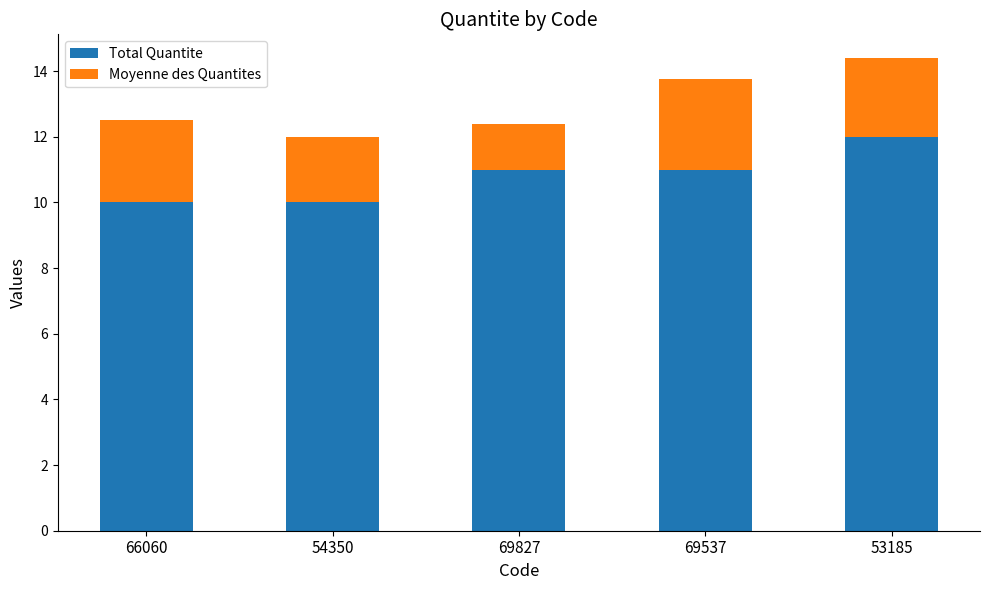

The Total Quantite series shows 7.4 at 53185. True or false?

False